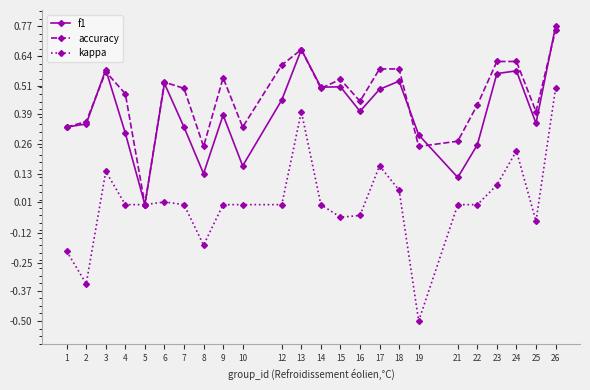

Which series has the widest spread of values?

kappa